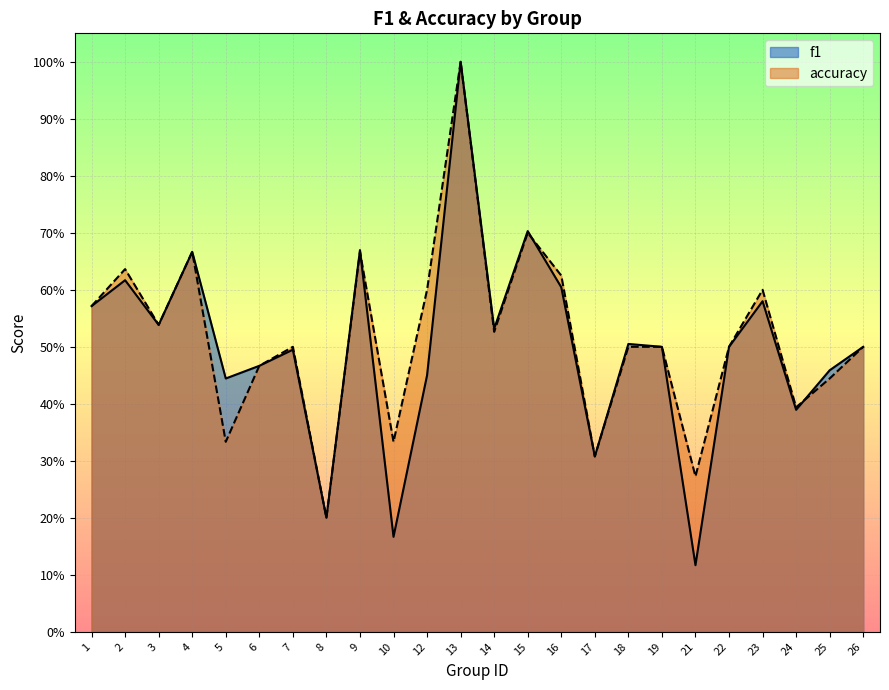

What is the total value across all series at 19?

1.0